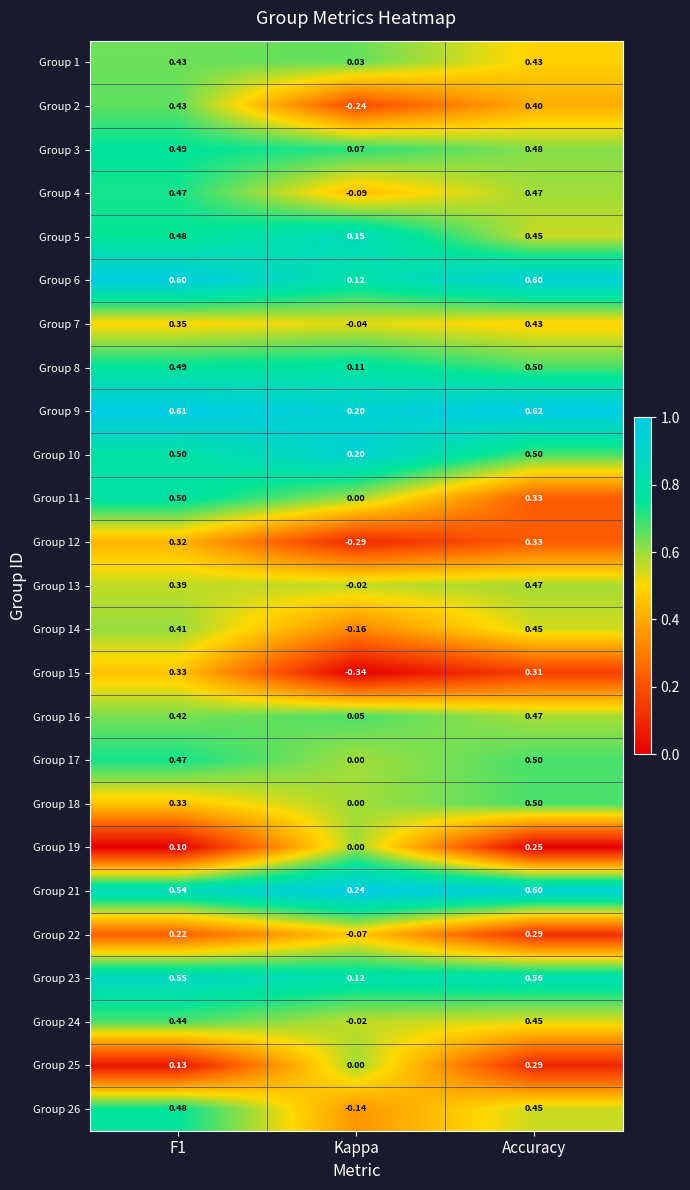

Which category has the highest value across all series?

Accuracy